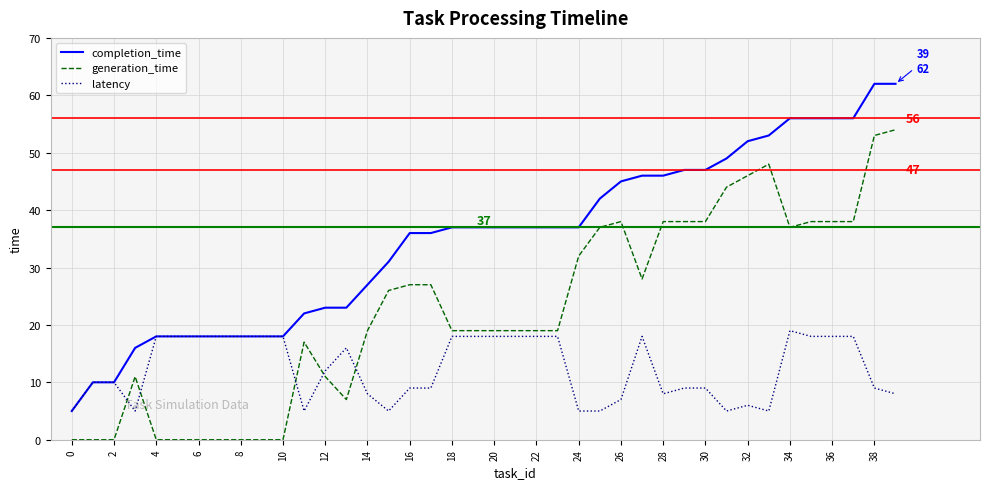

List the series in order of their overall mean, lowest first.

latency, generation_time, completion_time